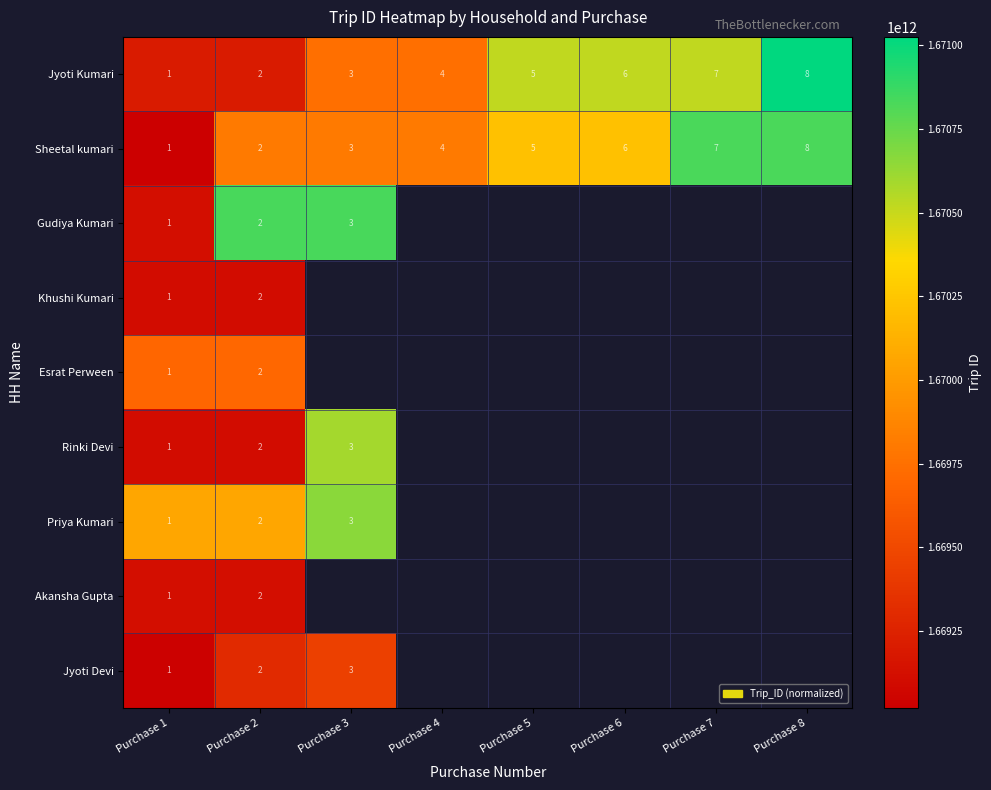

At which category is the sum across all series the highest?

Purchase 2